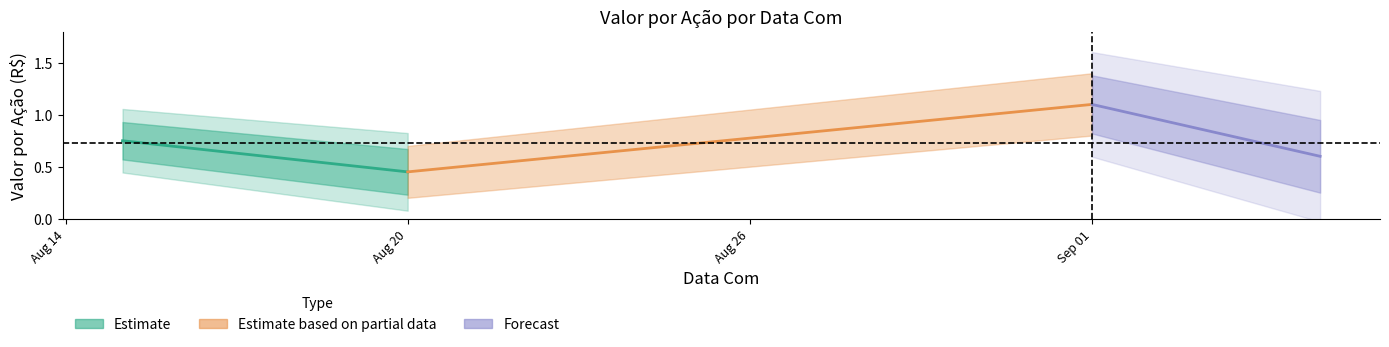

What is the maximum value shown in the chart?

1.1